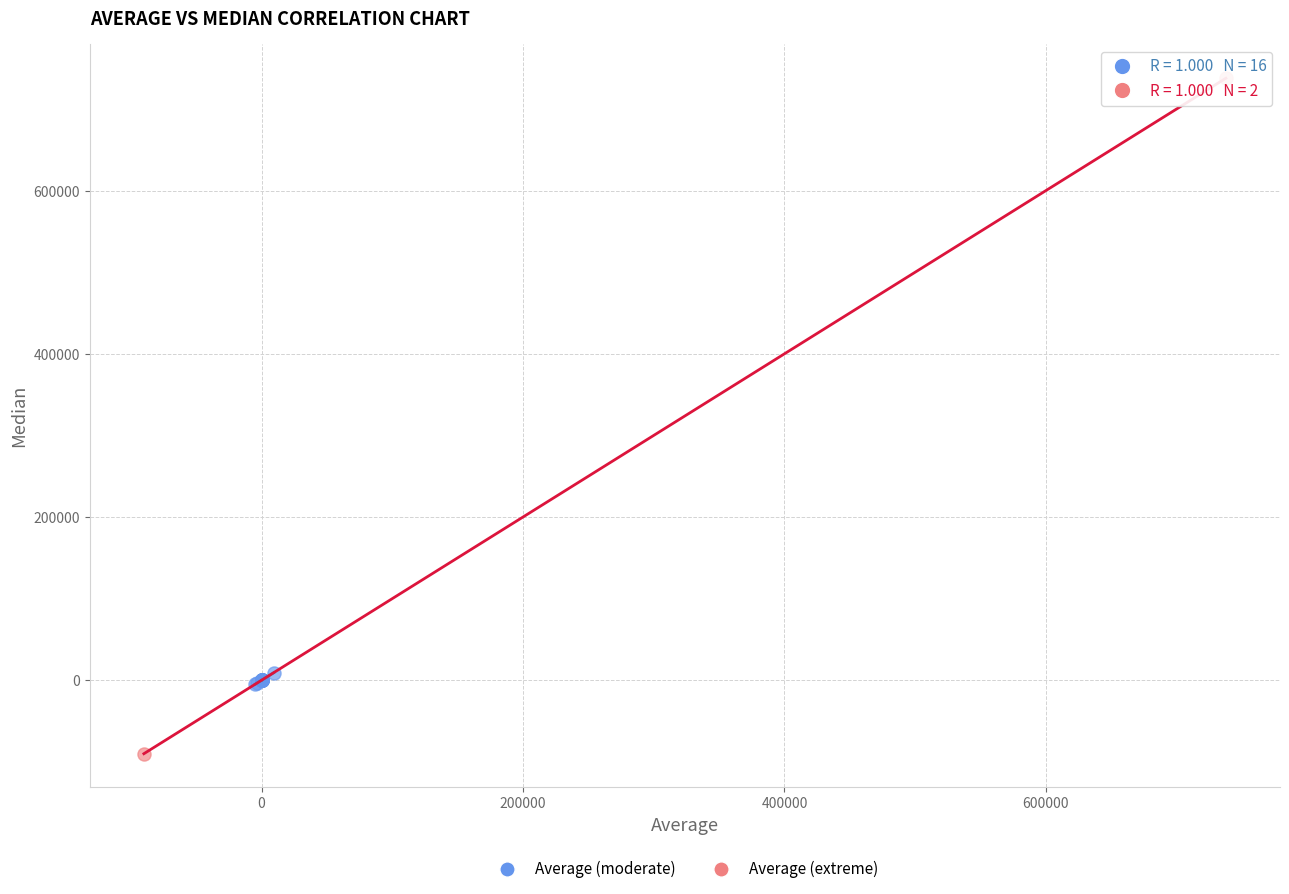

Which series reaches the maximum Y coordinate?

Average (extreme)